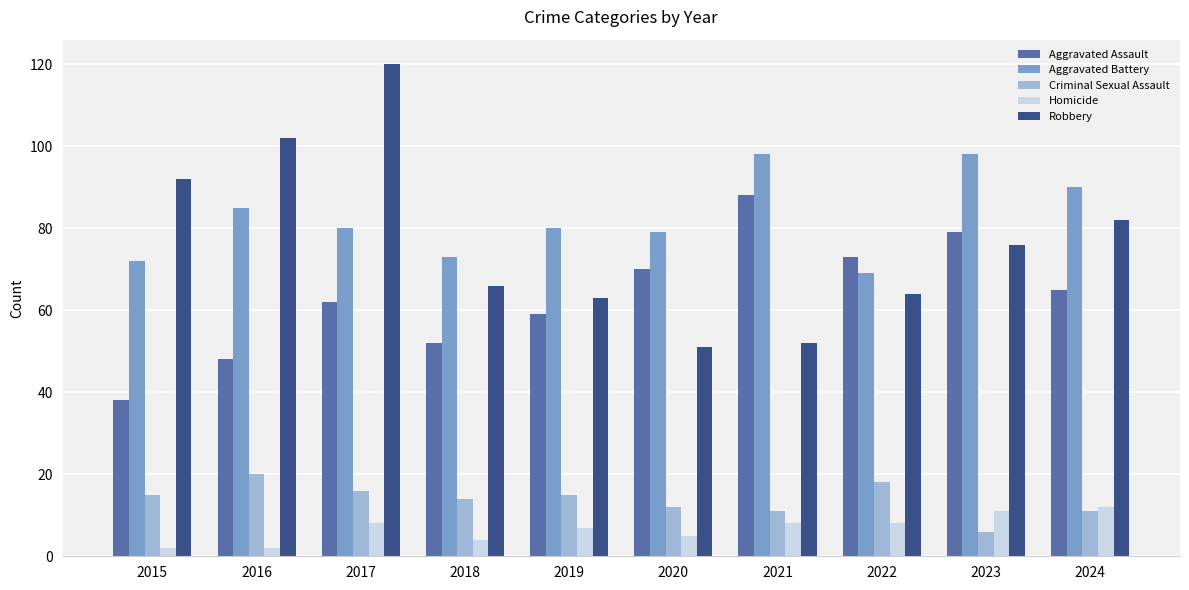

What is the difference between the highest and lowest values at 2021?

90